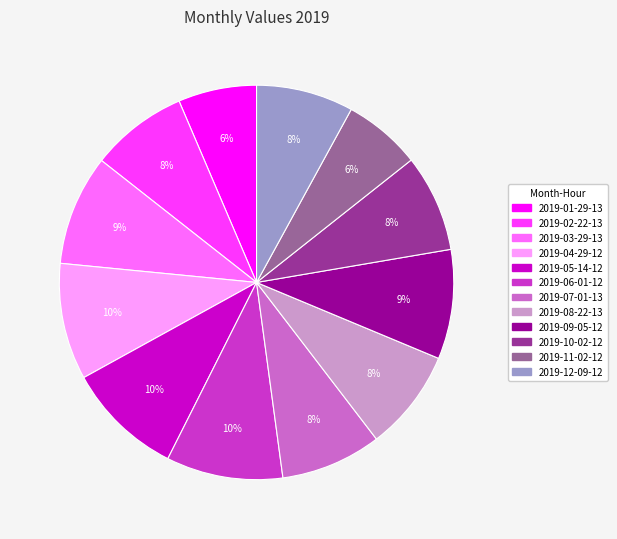

Is there a majority slice in this chart?

No